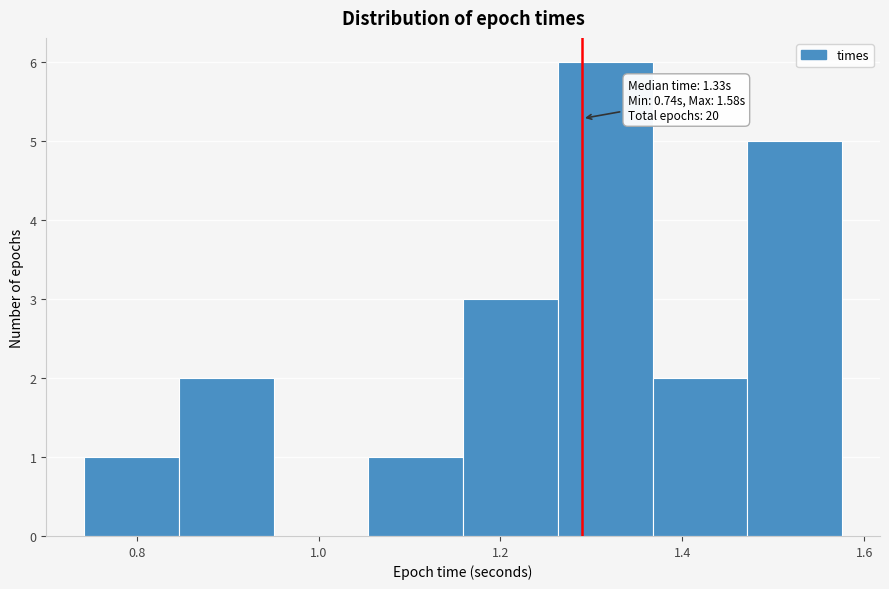

Over which range of the x-axis is the bar tallest?

1.26 to 1.36